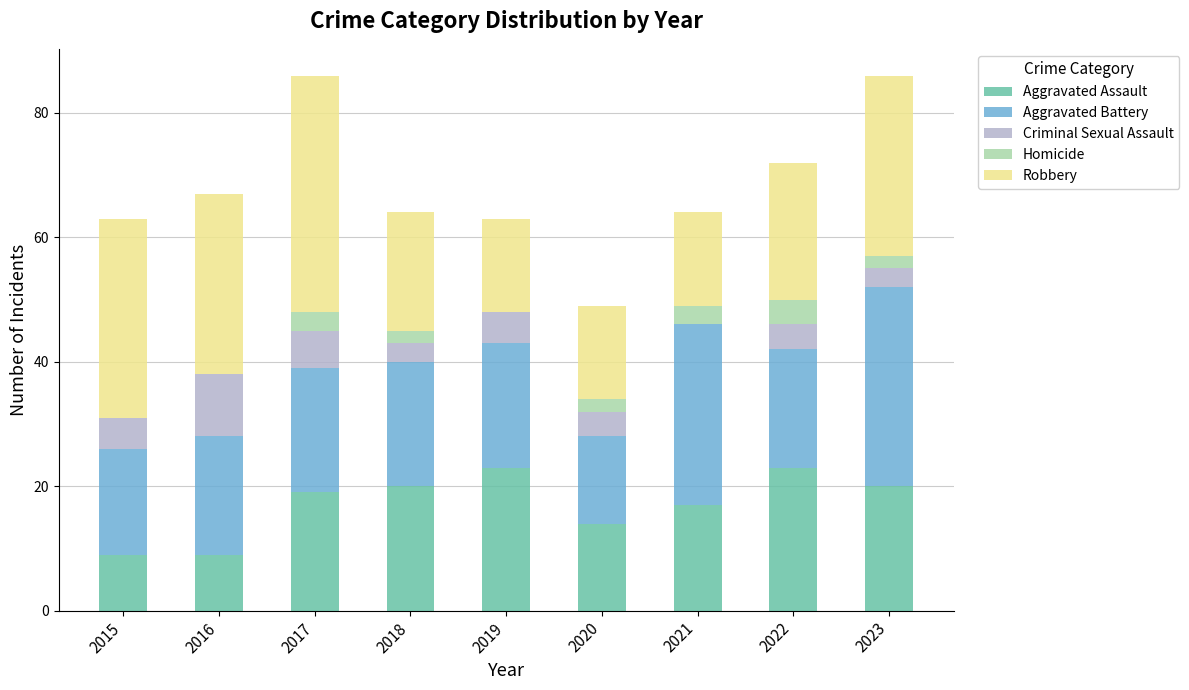

What is the total value across all series at 2018?

64